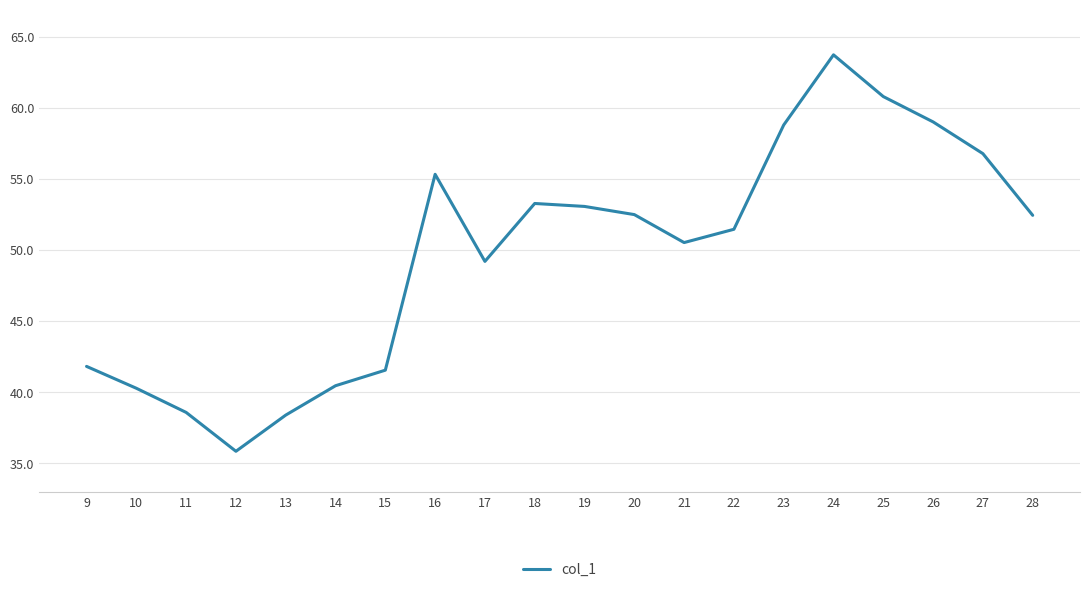

How many interior local peaks (higher than both neighbors) does the data have?

3